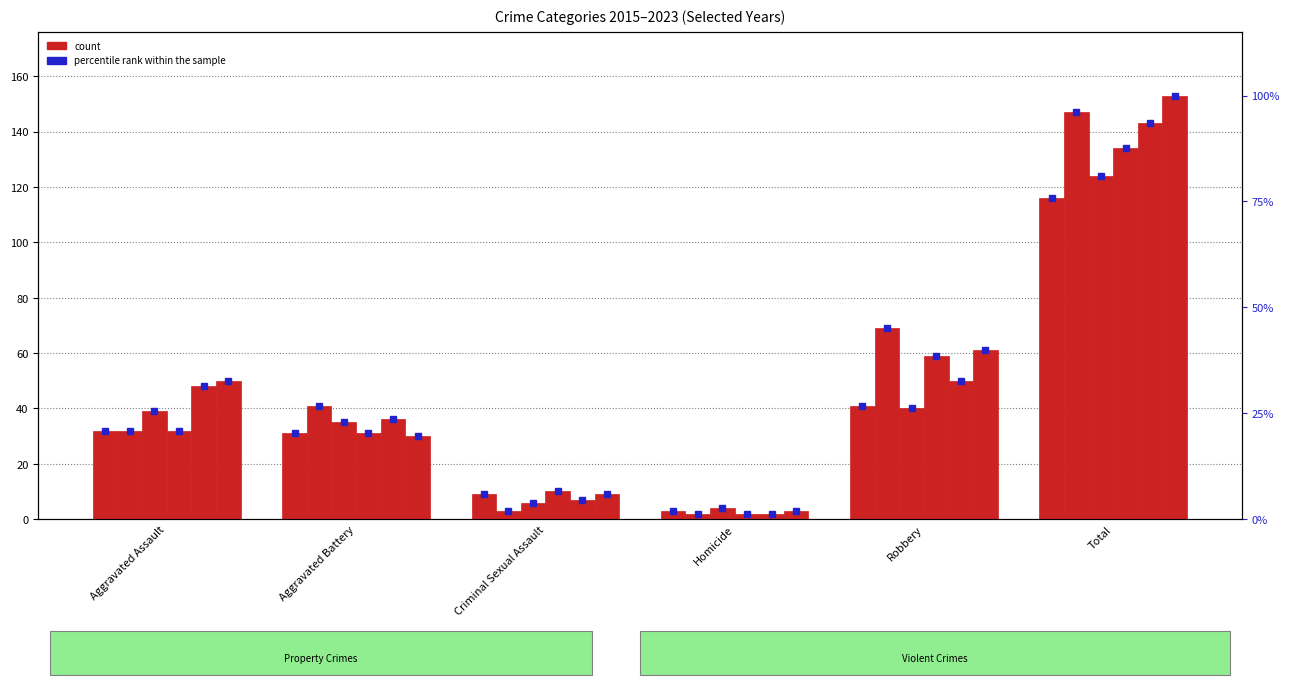

What is the value of the 2021 bar at the 4th from the left?

2